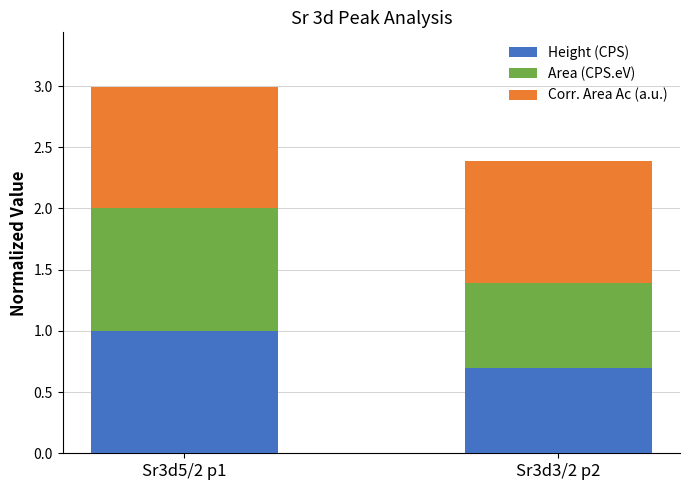

List the labels in order of Height (CPS) value, smallest first.

Sr3d3/2 p2, Sr3d5/2 p1